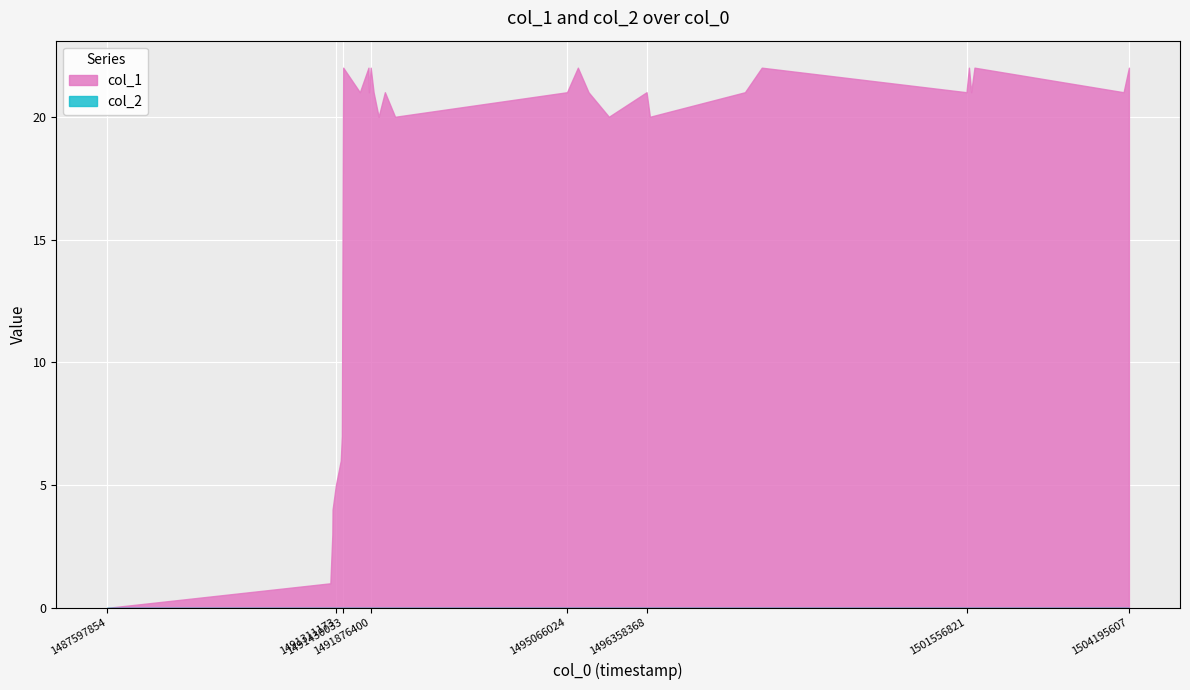

Which series has the largest range (max minus min)?

col_1